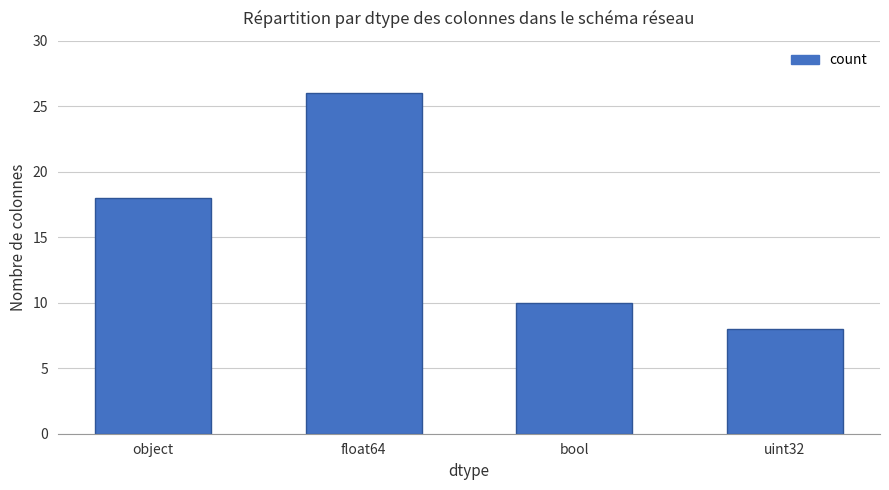

Count the values in the range 10 to 26.

3